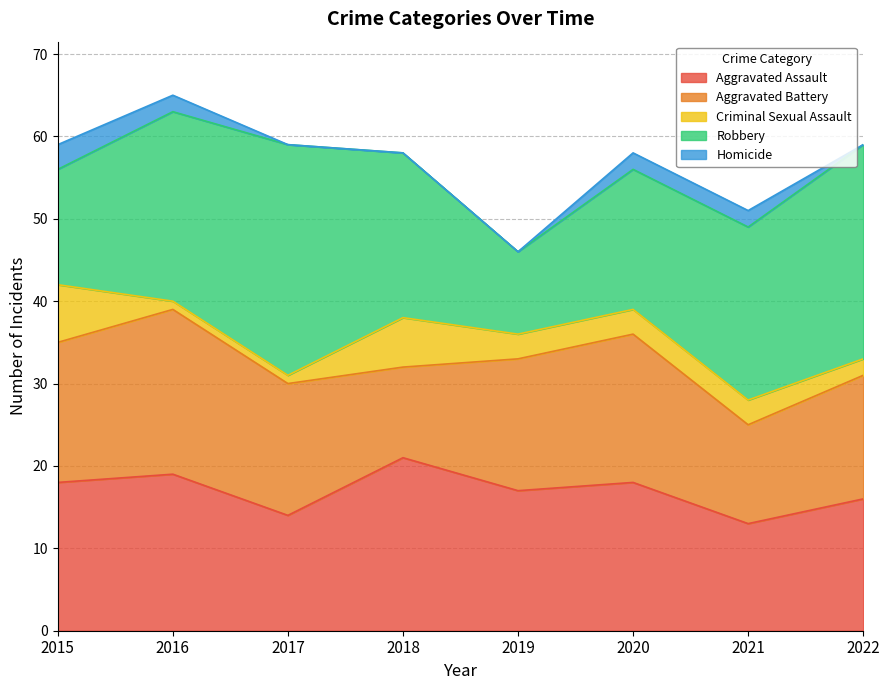

How many intersections are there between Aggravated Assault and Robbery?

3